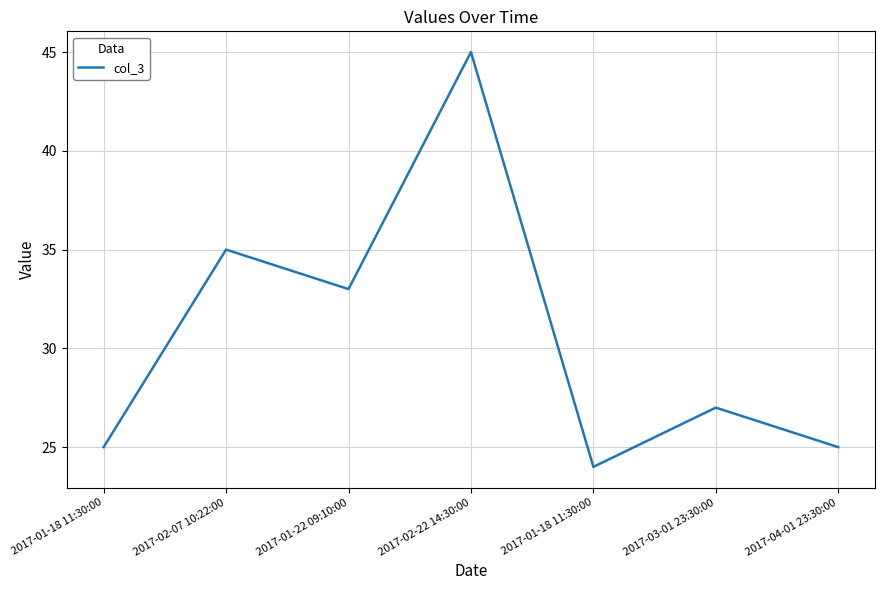

Between 2017-01-18 11:30:00 and 2017-02-07 10:22:00, which is larger?

2017-02-07 10:22:00